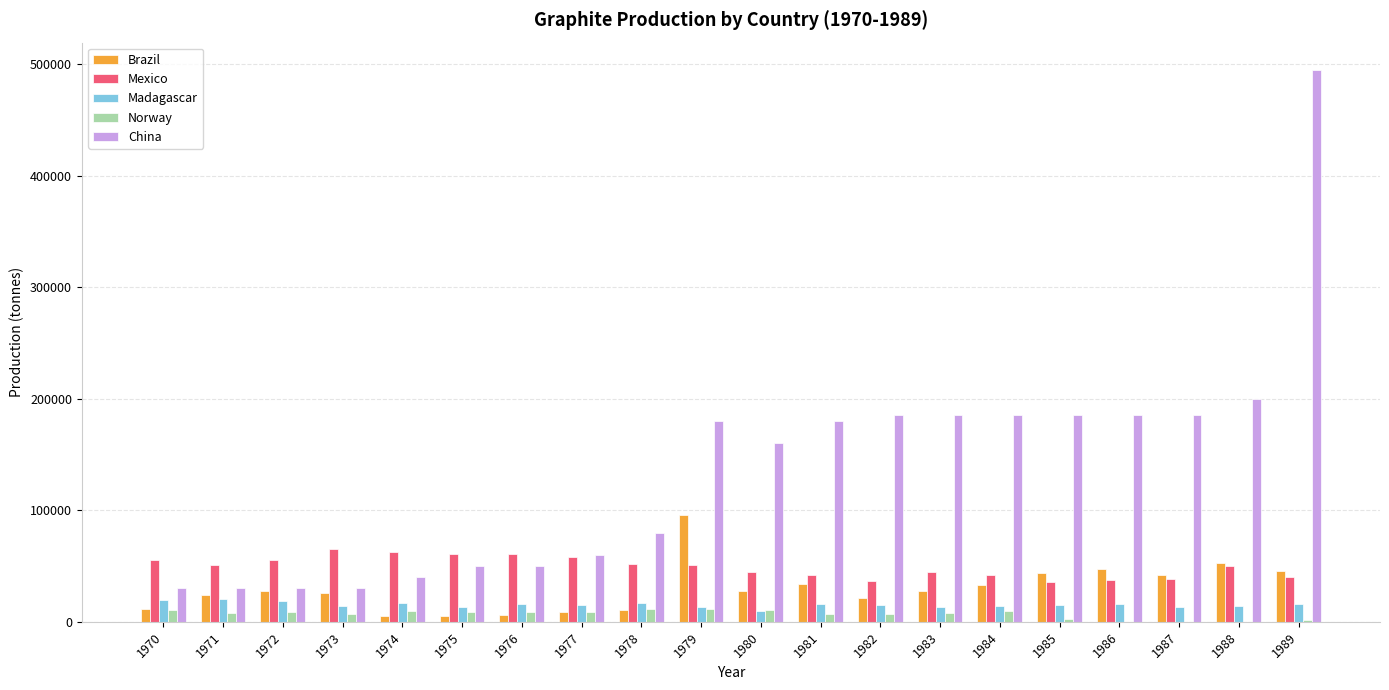

At which category is the sum across all series the highest?

1989